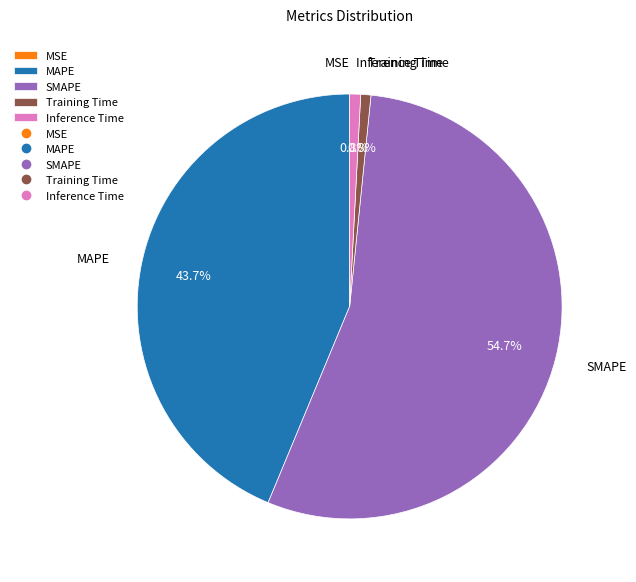

Is there any slice that represents more than half of the pie?

Yes